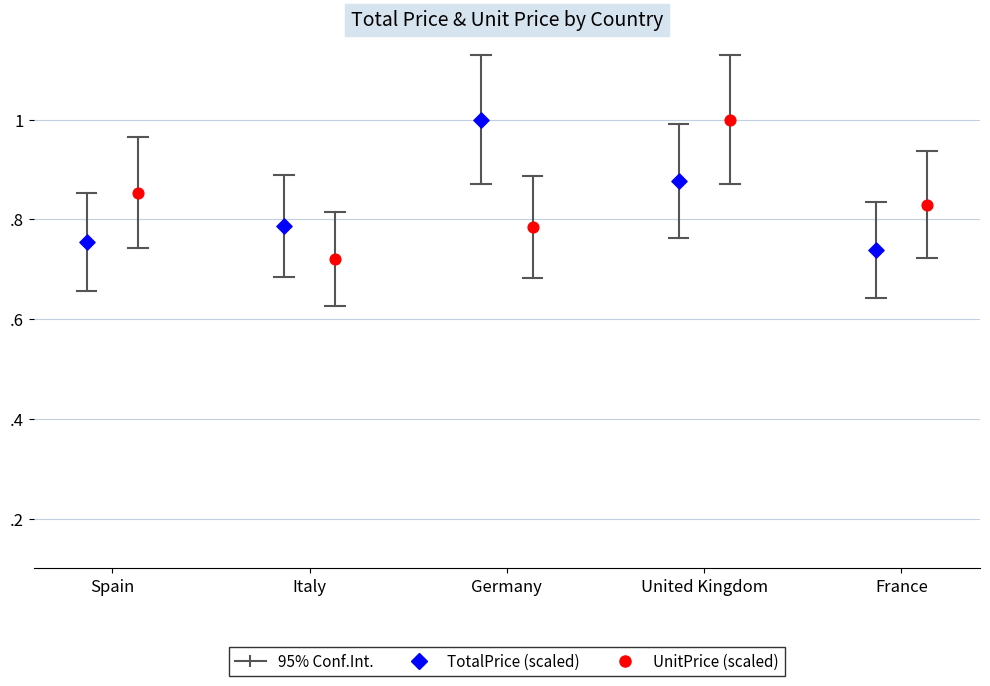

Which series reaches the minimum Y coordinate?

UnitPrice (scaled)